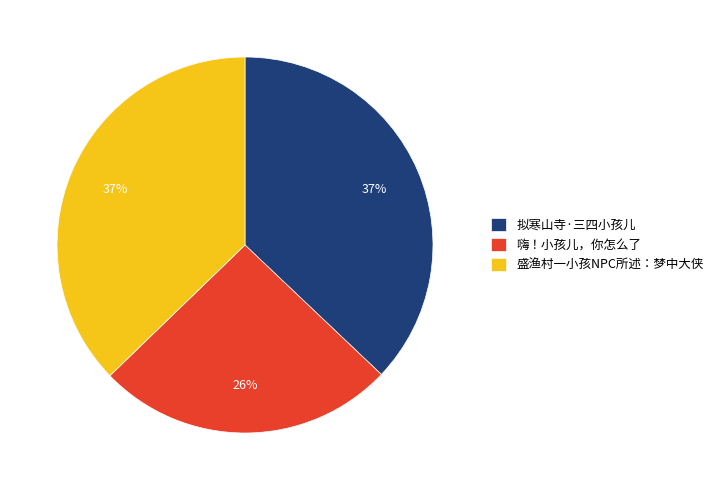

To the nearest percent, what is the average slice percentage?

33%